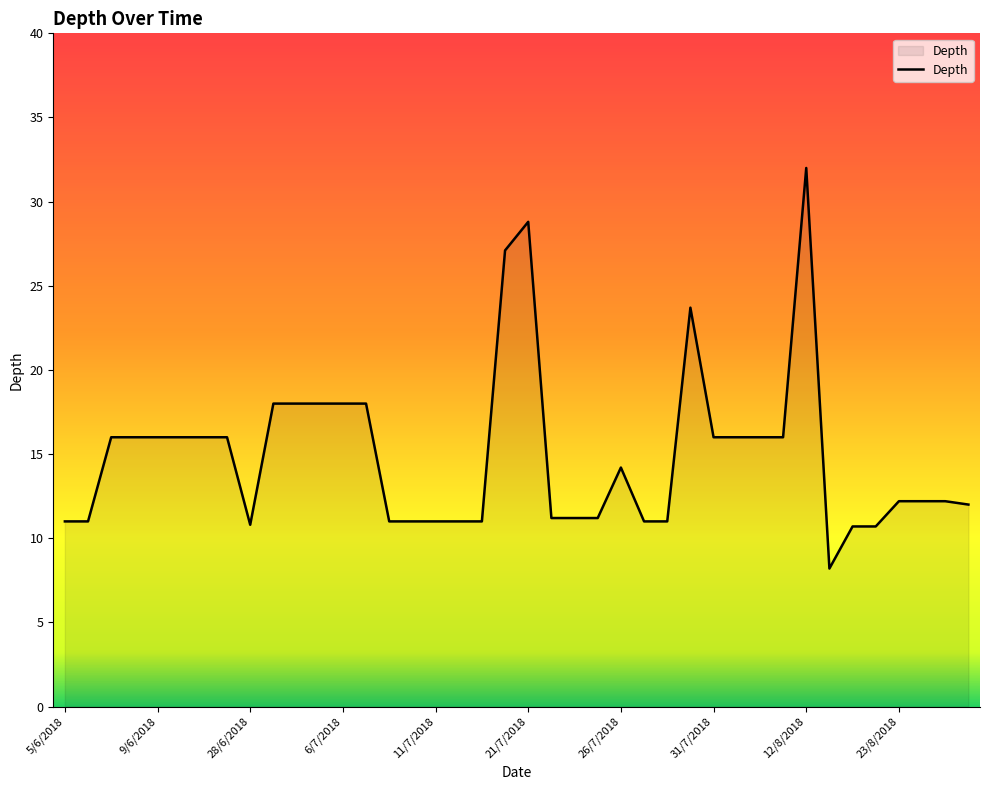

Does the chart have visible grid lines?

No